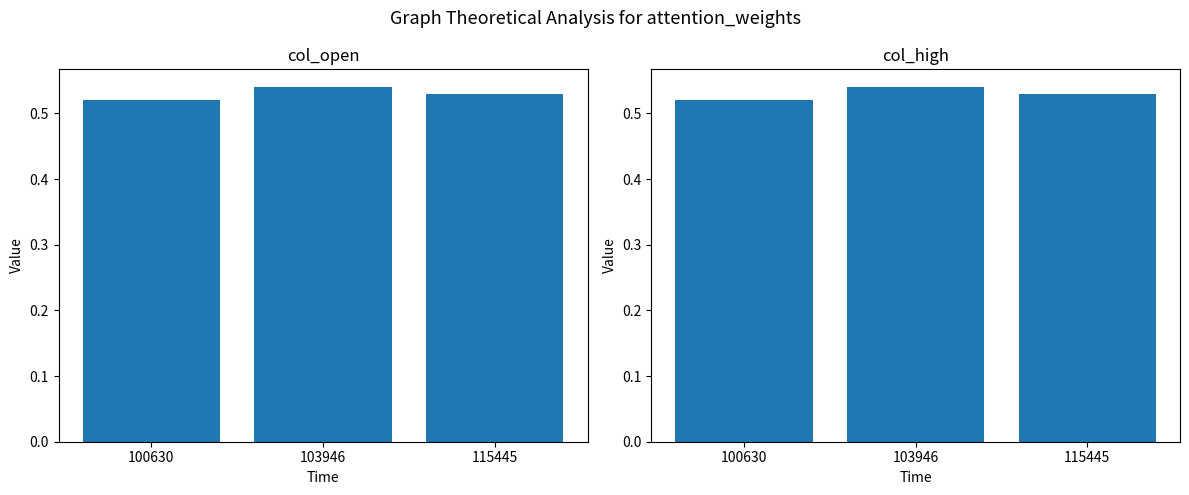

Reading left to right, list all the values displayed in this chart.

col_open: 0.5	0.5	0.5
col_high: 0.5	0.5	0.5